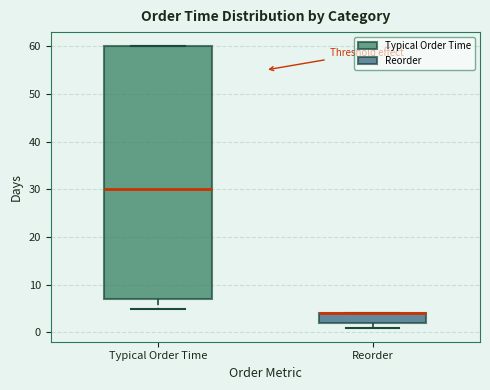

Where is the upper edge of the box for Typical Order Time on the y-axis? The values are not printed on the chart, so give them approximately, as read against the axis.

60